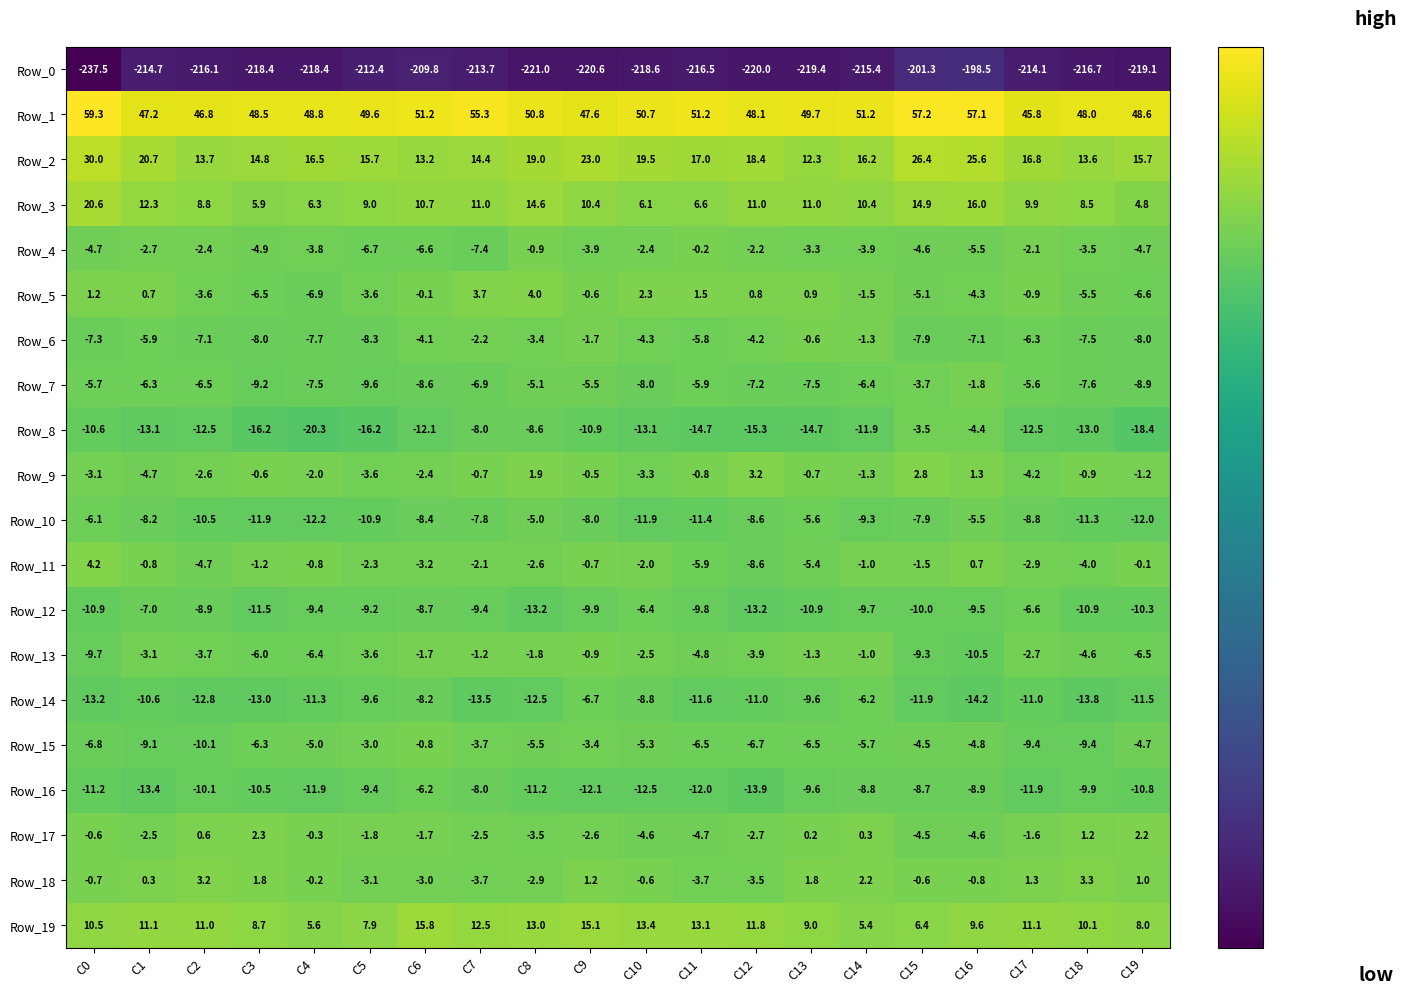

The Row_2 series shows 16.2 at C14. True or false?

True